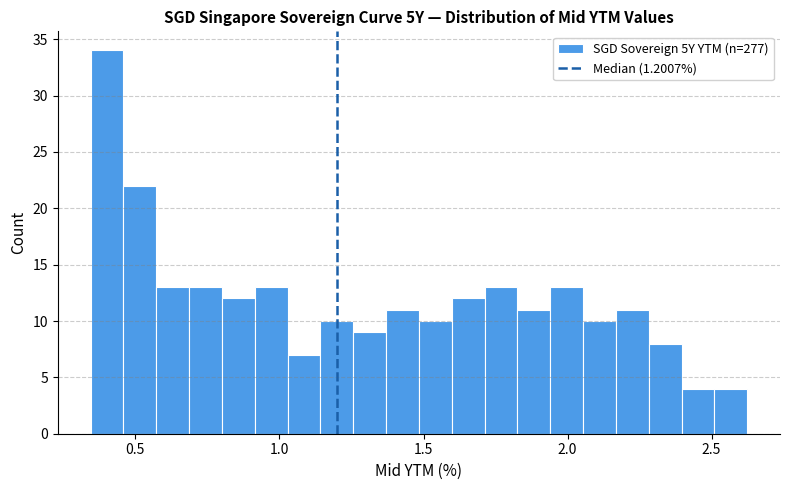

Around what value on the x-axis is the tallest bar? Give the approximate position of its centre, as read against the axis.

0.40